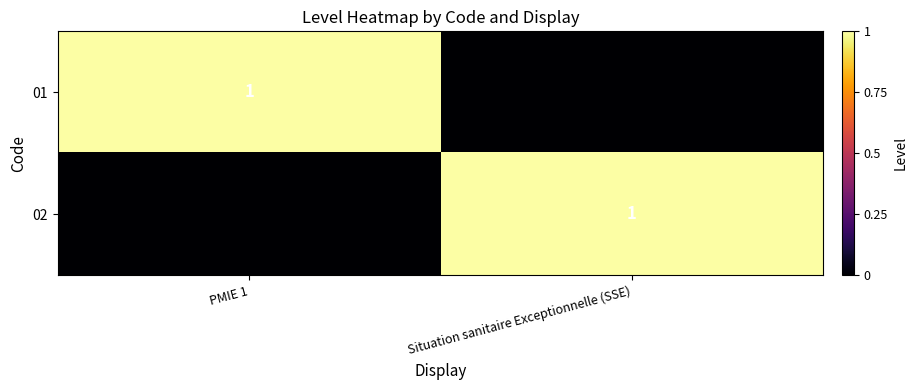

Count the number of data series in this chart.

2